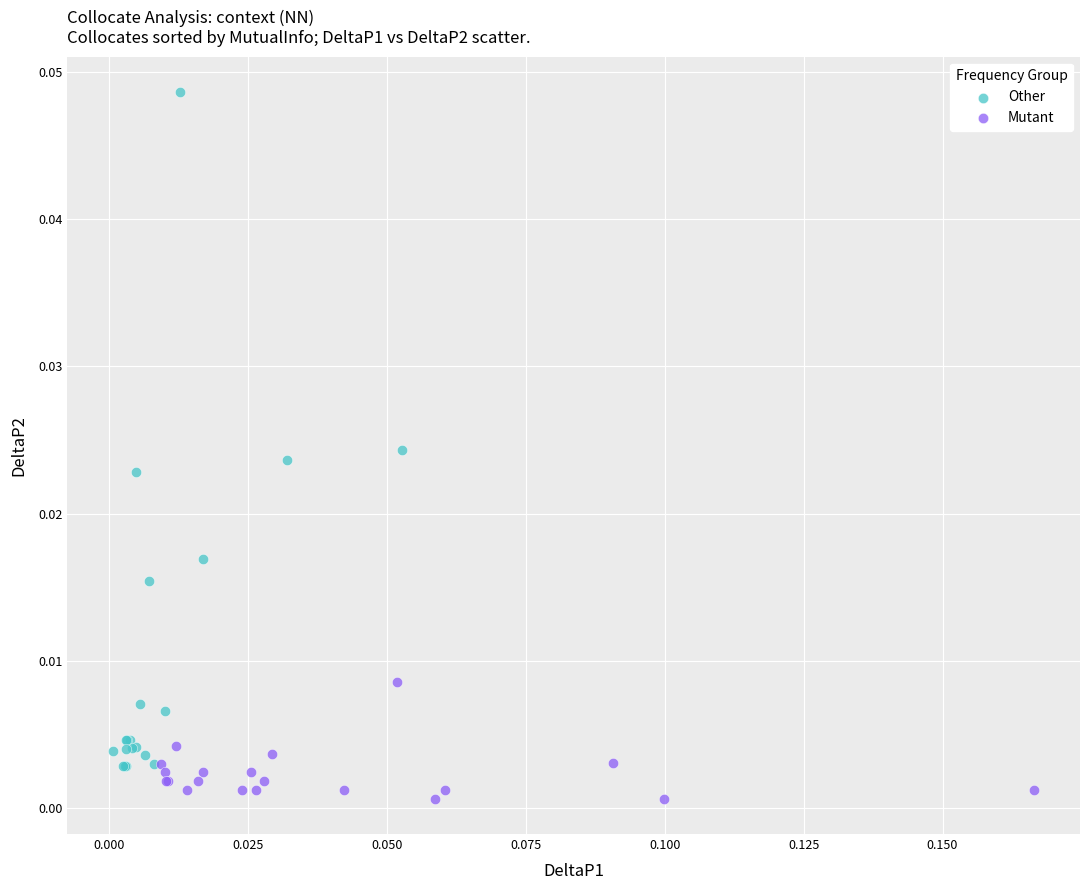

Which series has the widest spread of Y values?

Other